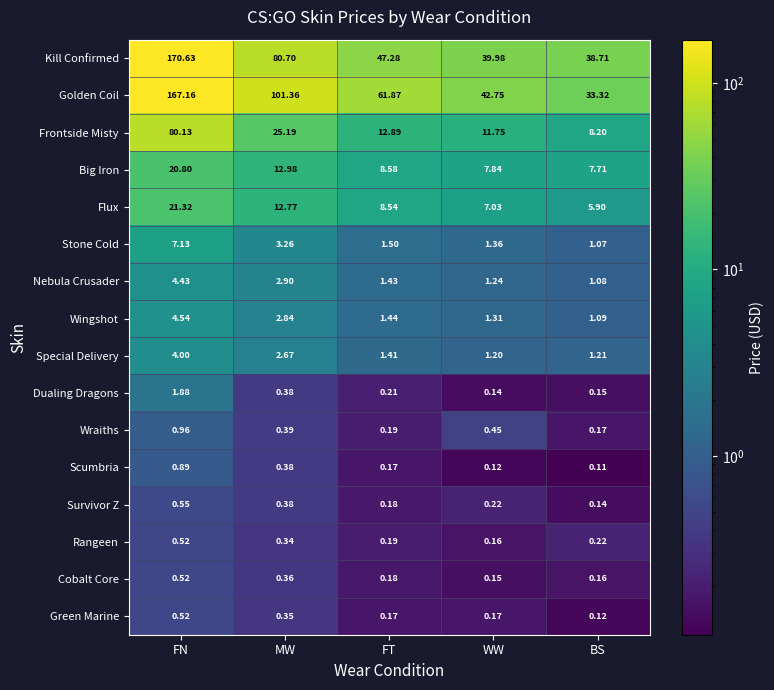

Is the value of Big Iron at MW greater than the value of Stone Cold at FN?

Yes